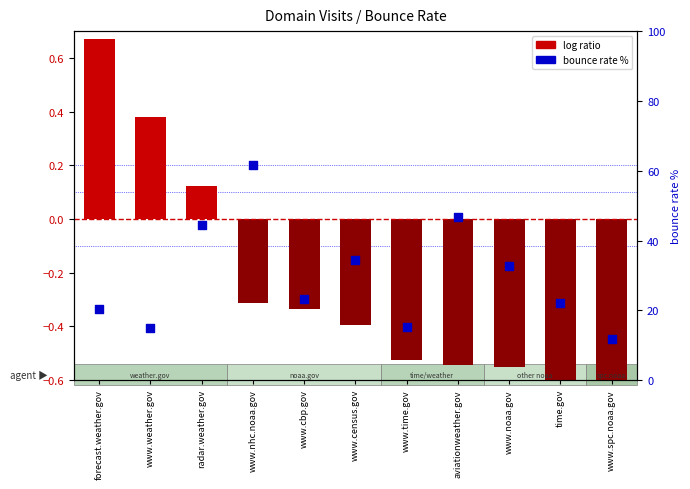

Which series has the largest total across all categories?

bounce rate %